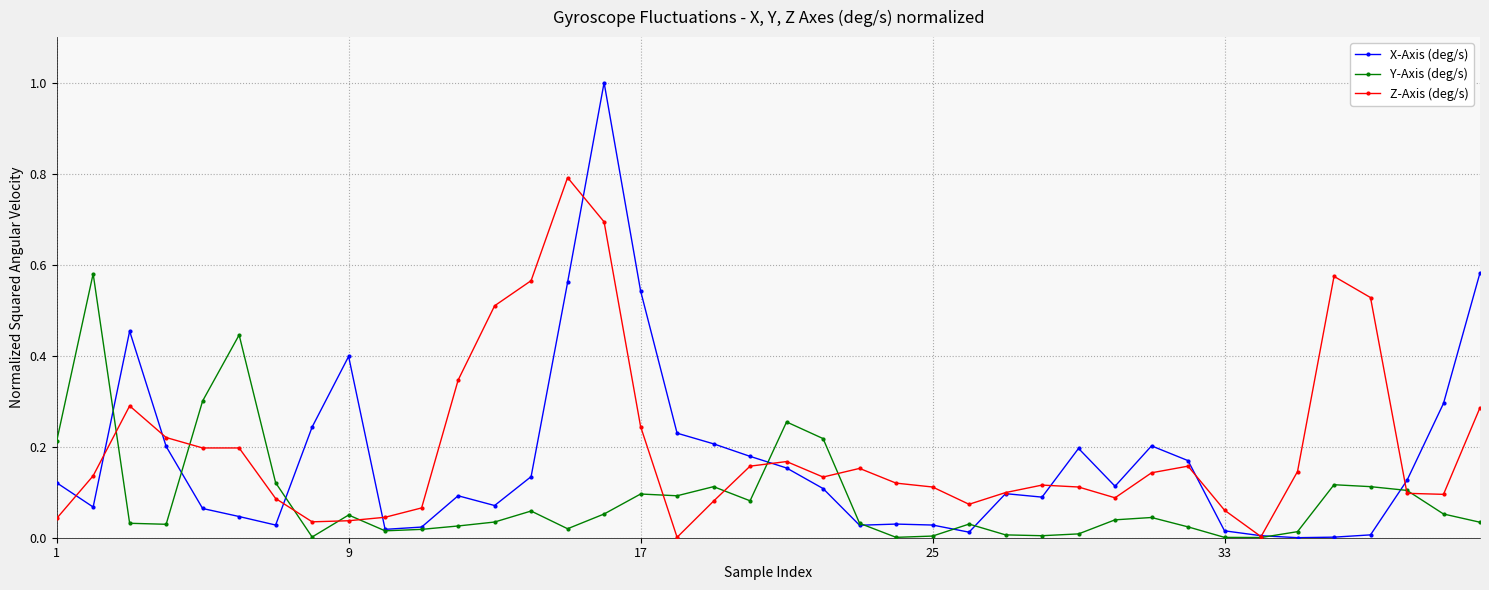

What is the sum of all X-Axis (deg/s) values?

6.9